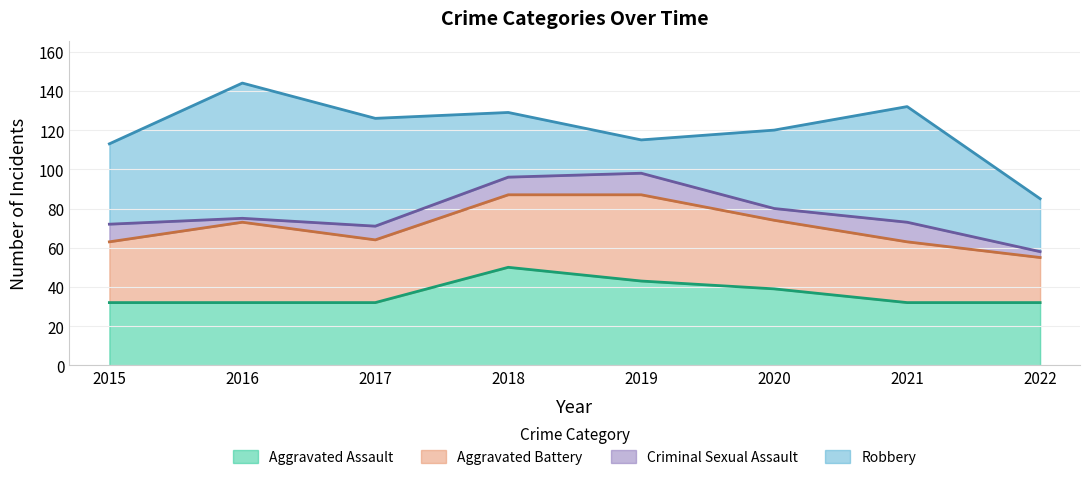

What is the difference between the maximum and minimum values in the Criminal Sexual Assault series?

9